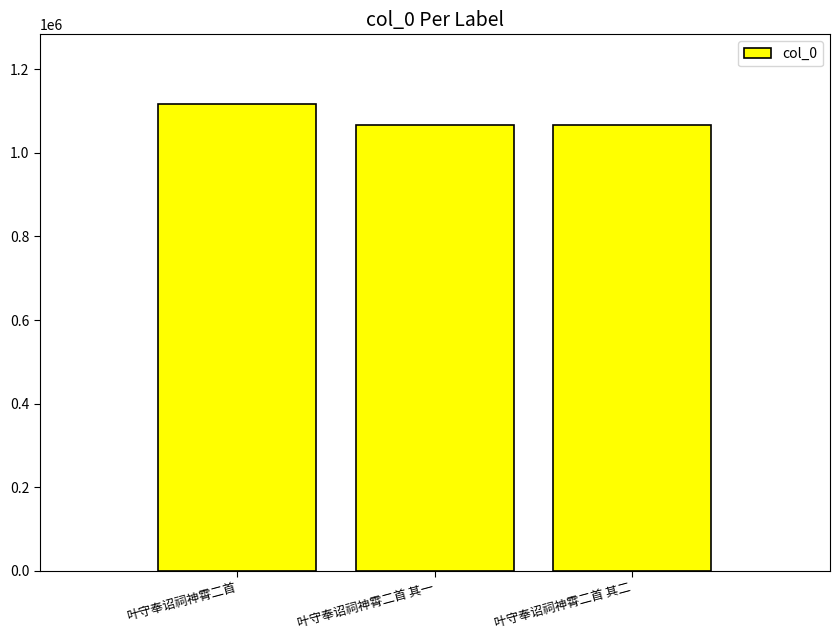

What is the difference between the maximum and minimum values?

50637